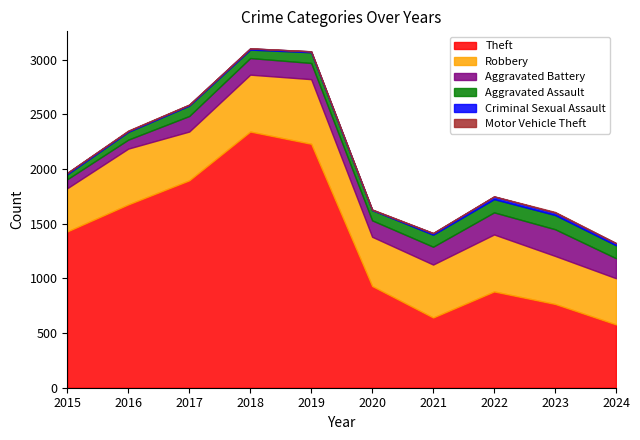

List the series in order of their peak value, highest first.

Theft, Robbery, Aggravated Battery, Aggravated Assault, Criminal Sexual Assault, Motor Vehicle Theft